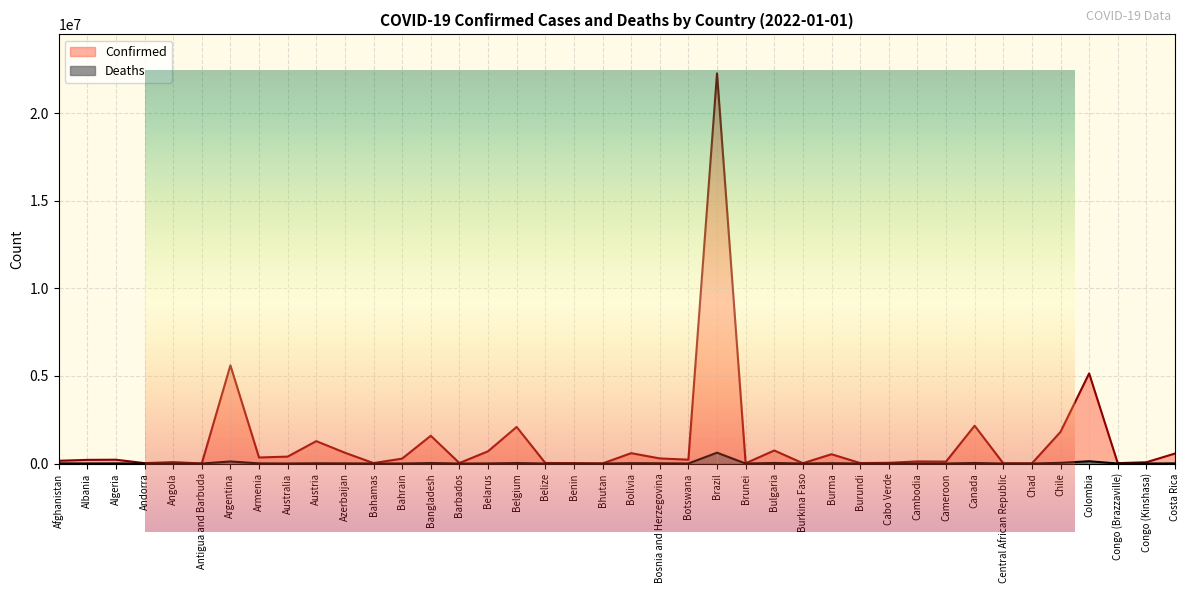

How many lines are shown in the chart?

2